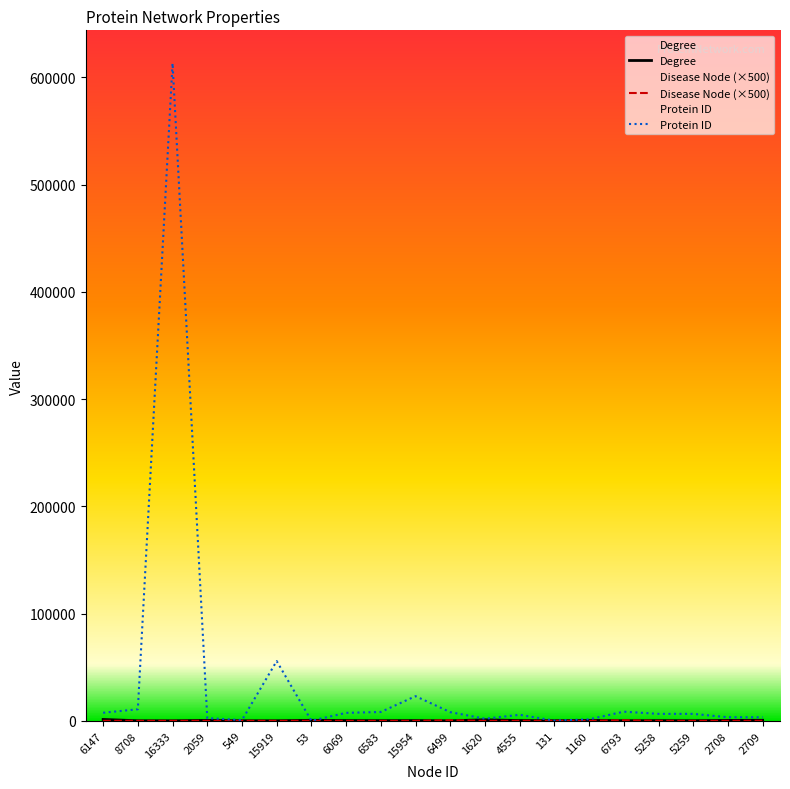

What is the sum of all Disease Node (×500) values?

1000